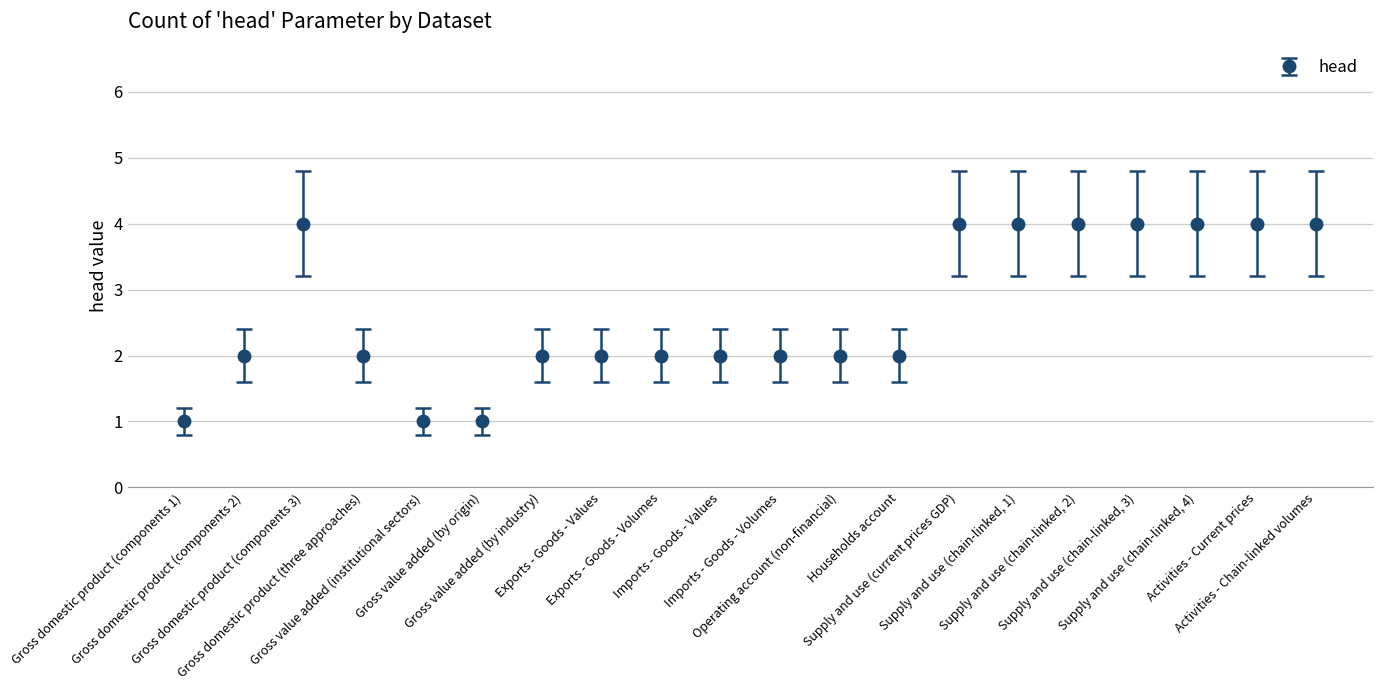

How many values are between 2 and 4?

17